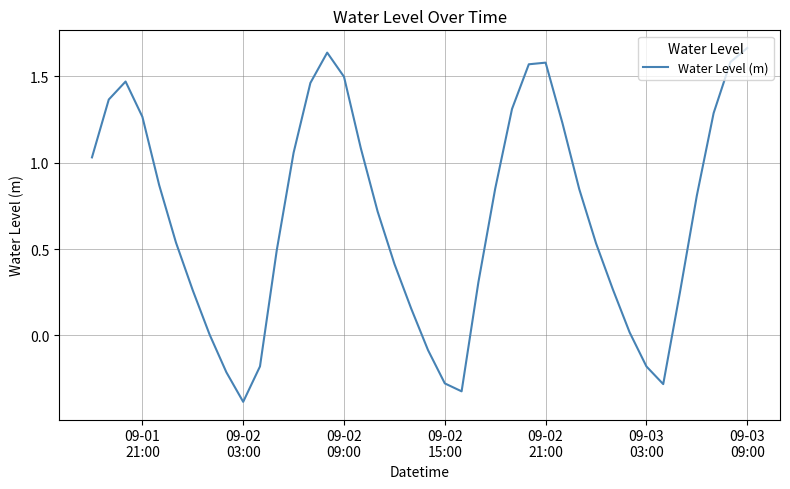

True or false: the data has more than 2 interior local peaks.

True